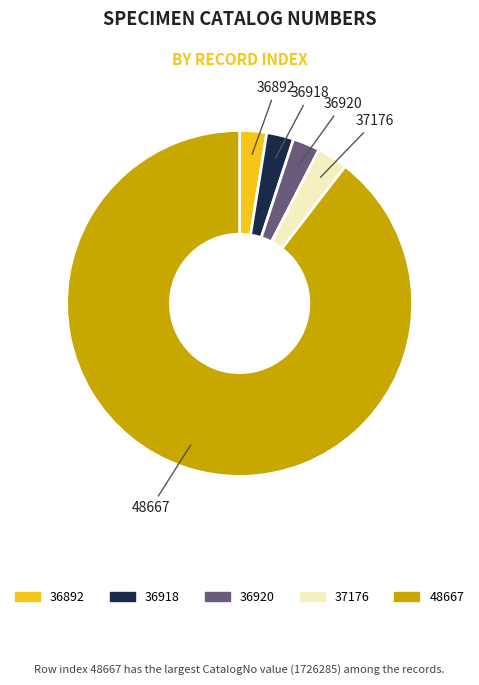

Does any single category account for the majority?

Yes